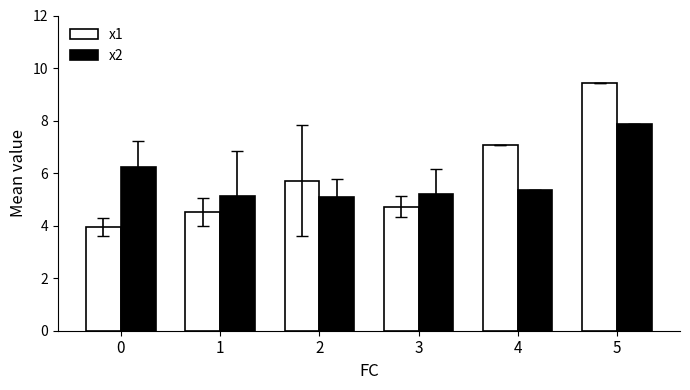

What is the minimum value for x1?

3.9